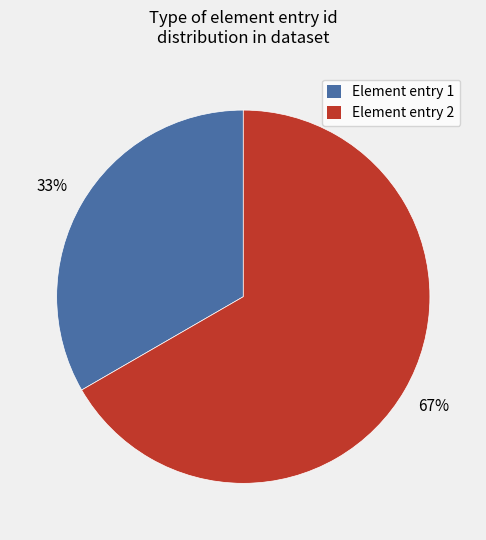

Does any single category account for the majority?

Yes